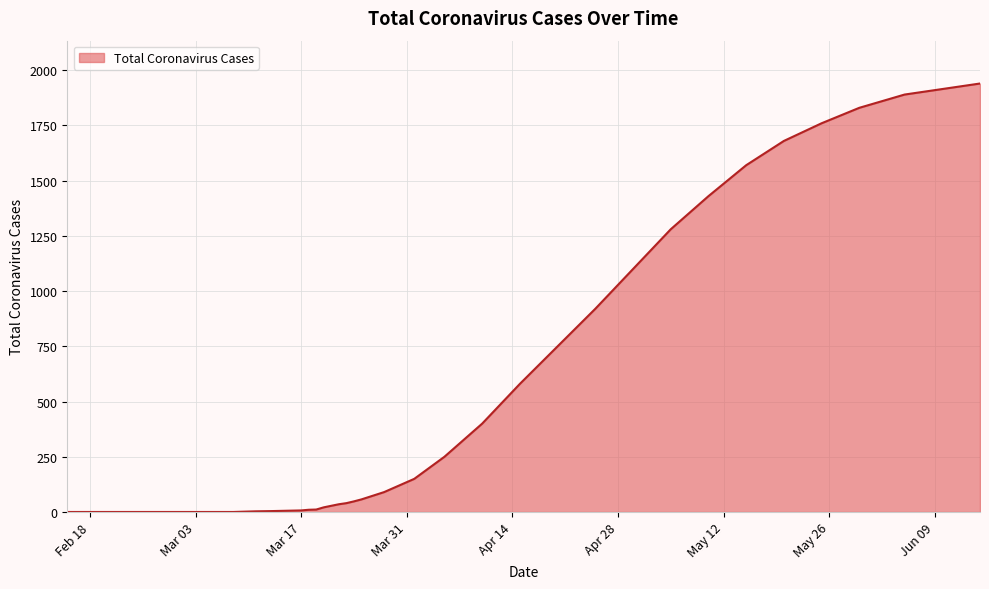

What is the greatest value displayed?

1940